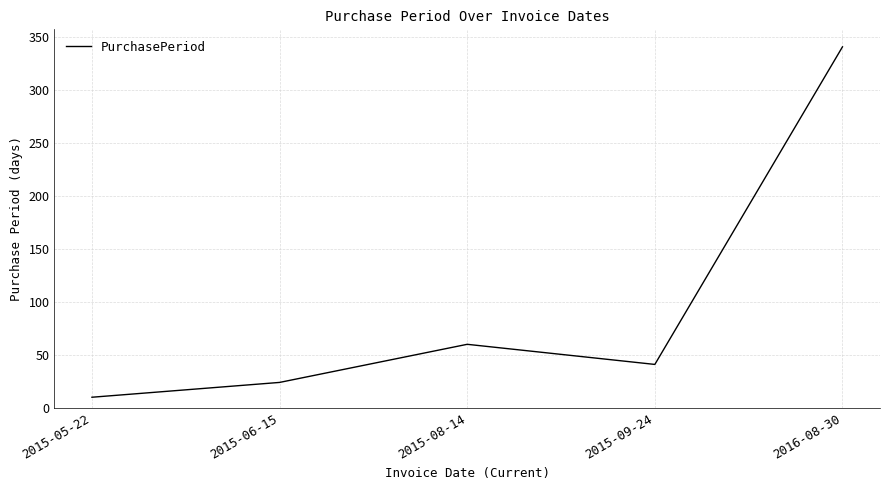

Where is the data nearest to the value 175?

2015-08-14